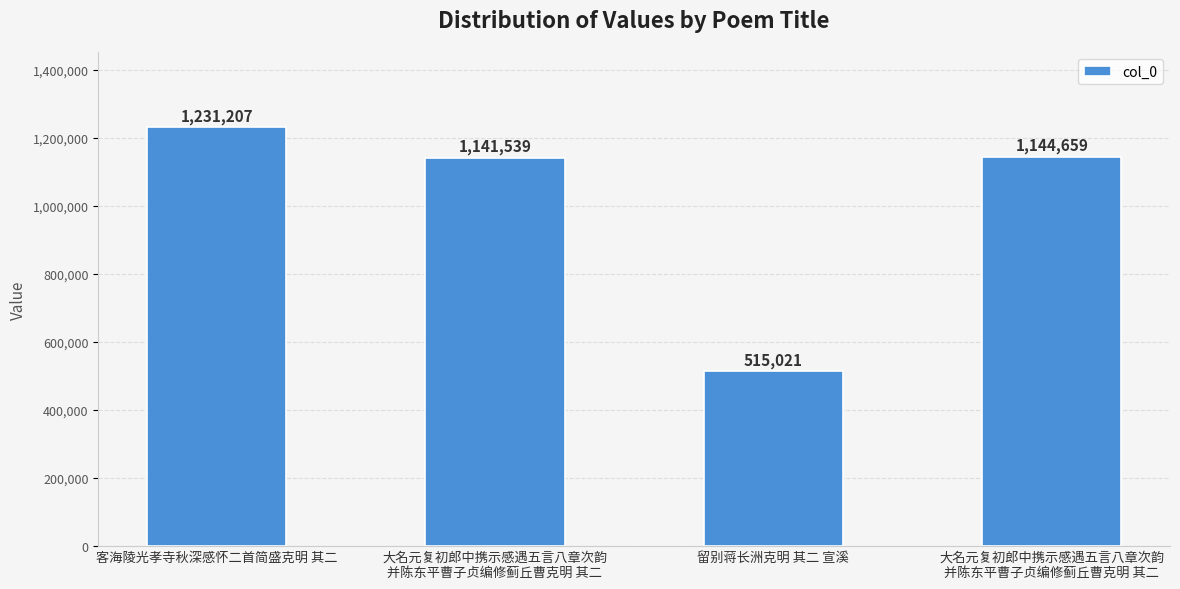

How many bars are there in total?

4